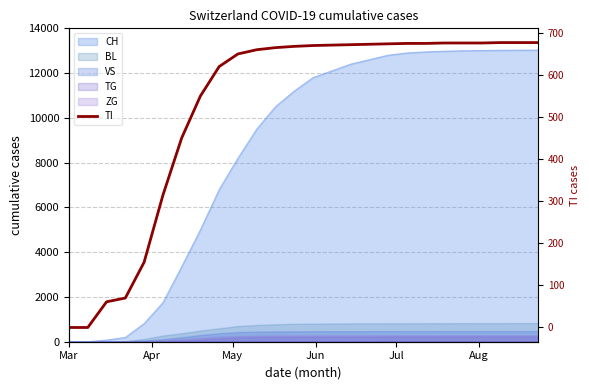

Does the chart have visible grid lines?

Yes